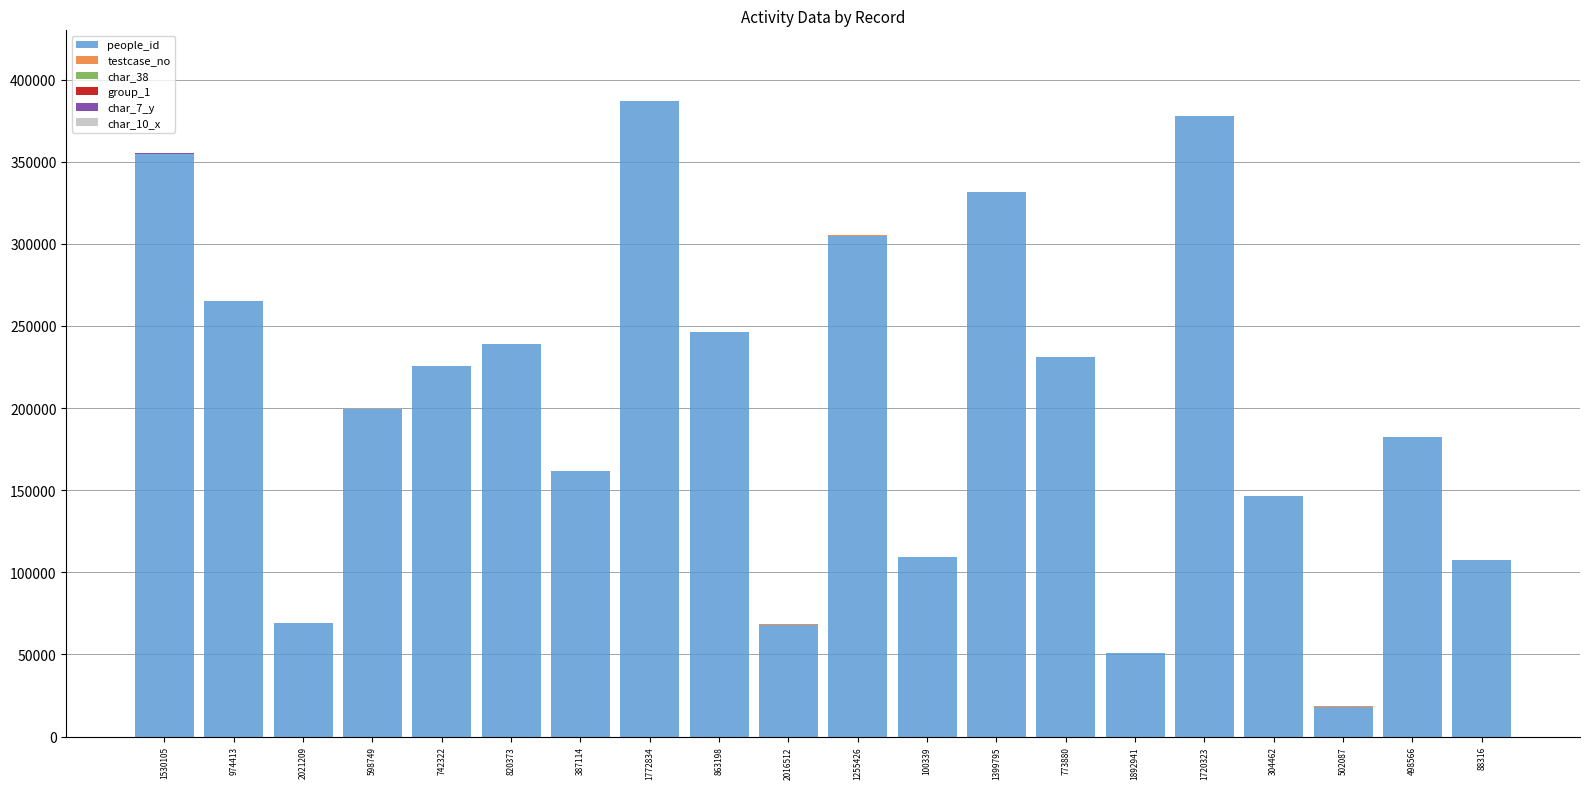

True or false: people_id has a value of 90046 at 2016512.

False